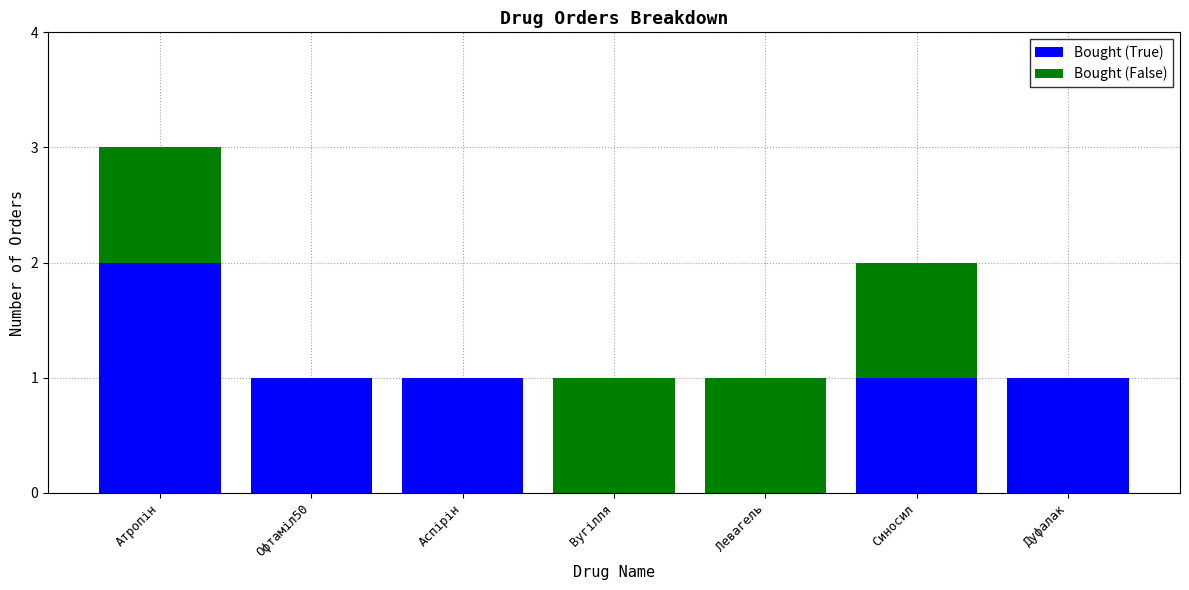

Is it true that Bought (True) equals -1 at Левагель?

False